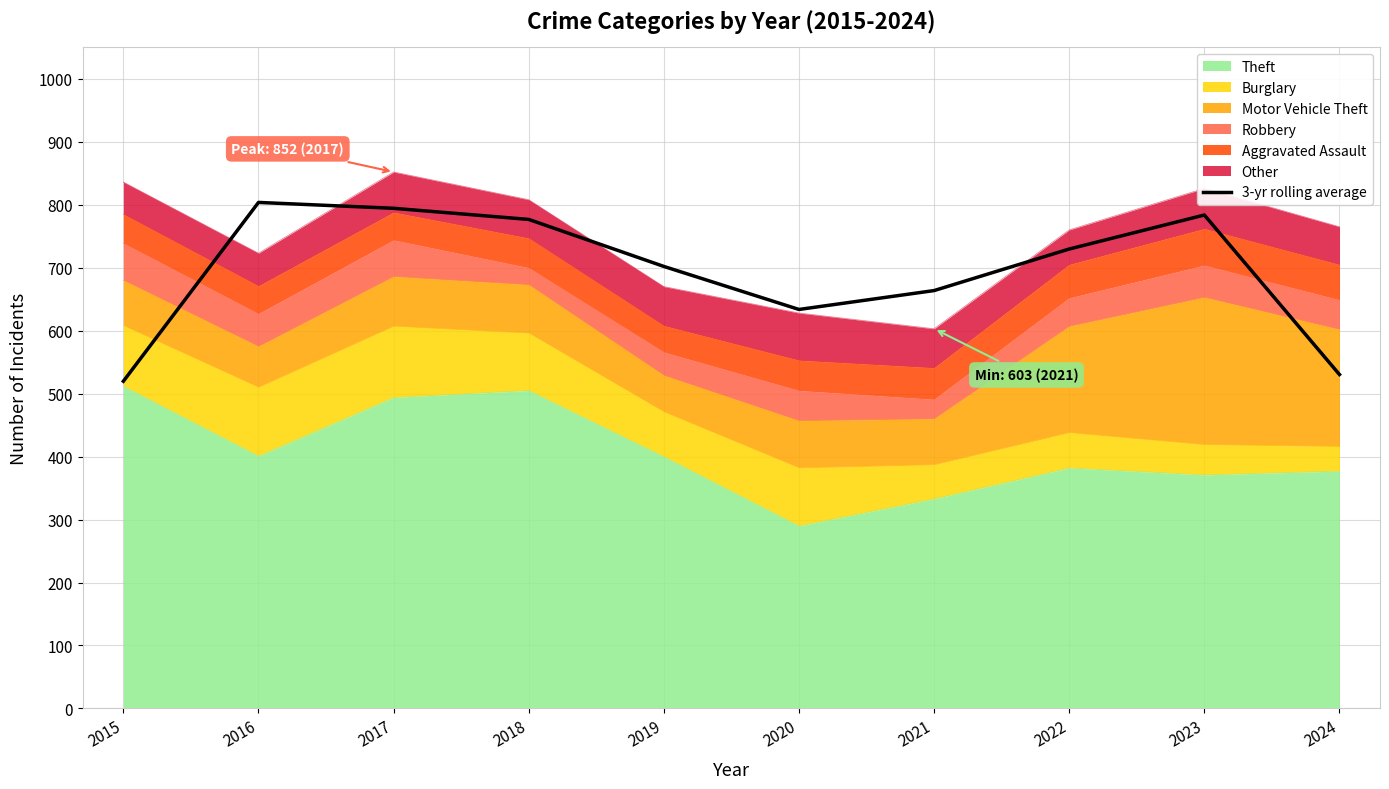

Which category has the highest value across all series?

2016